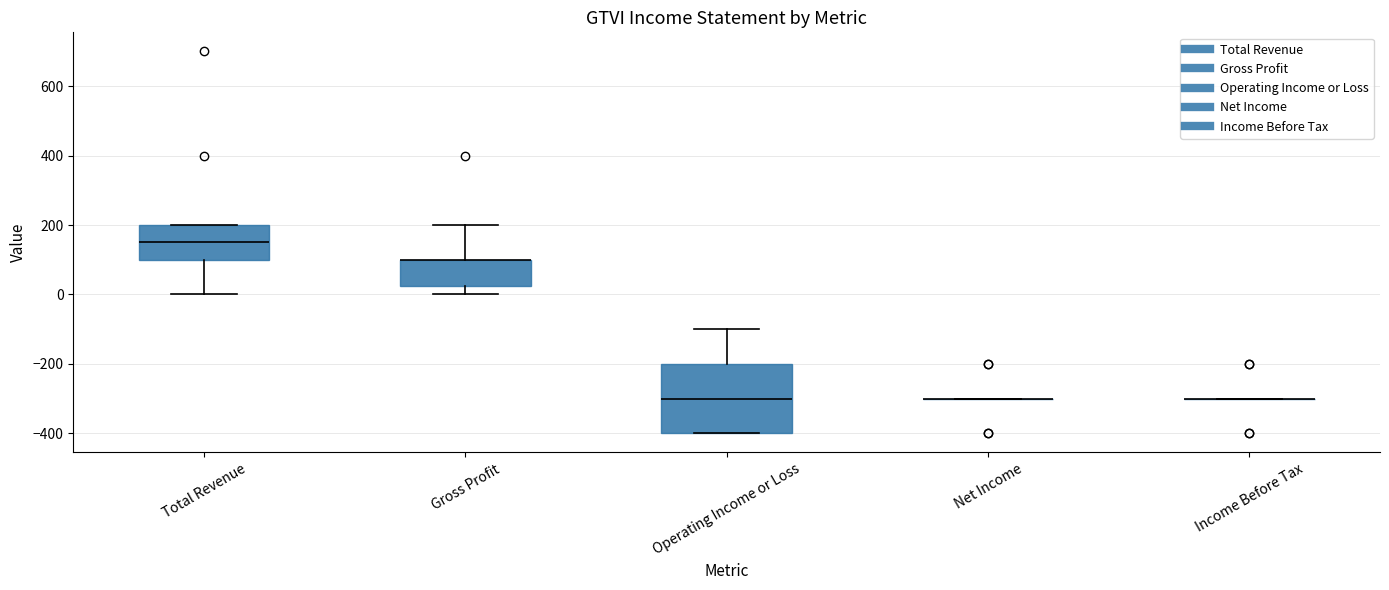

Reading left to right, transcribe this box plot: for each box, give where its median line is, the range the box spans, and where its two whiskers end, as read against the y-axis. The values are not printed on the chart, so give them approximately, as read against the axis.

Total Revenue: median 160, box 100 to 200, whiskers 0 to 200
Gross Profit: median 100 (drawn on the box's upper edge), box 20 to 100, whiskers 0 to 200
Operating Income or Loss: median -300, box -400 to -200, whiskers -400 to -100
Net Income: box collapsed to a line at -300, whiskers -300 to -300
Income Before Tax: box collapsed to a line at -300, whiskers -300 to -300